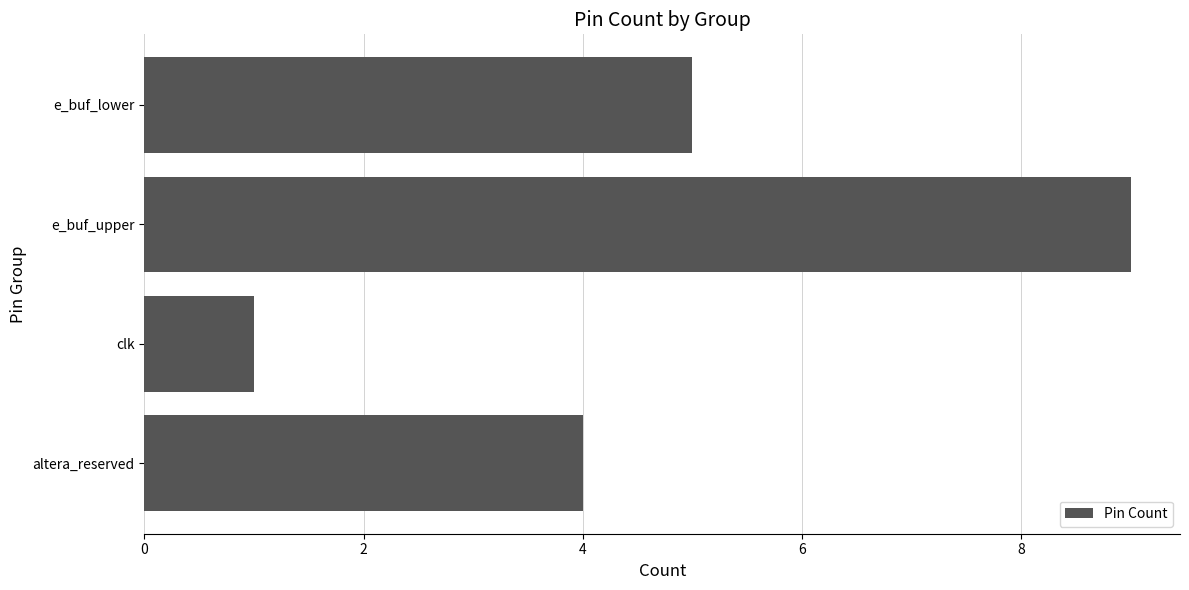

The chart shows a value of 7 at altera_reserved. True or false?

False